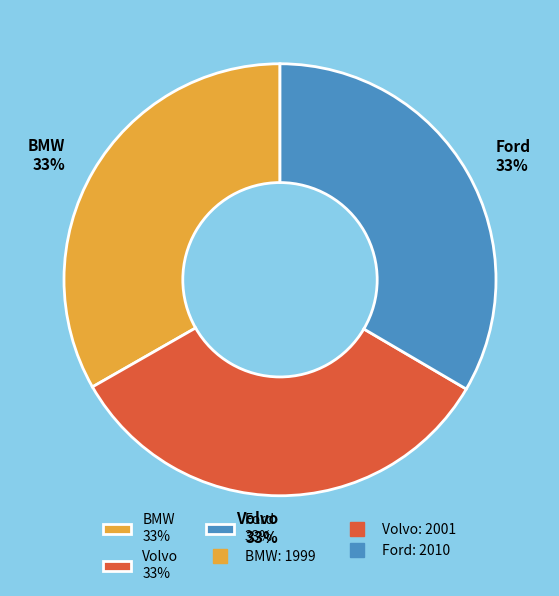

To the nearest percent, what percentage of the pie is Ford?

33%